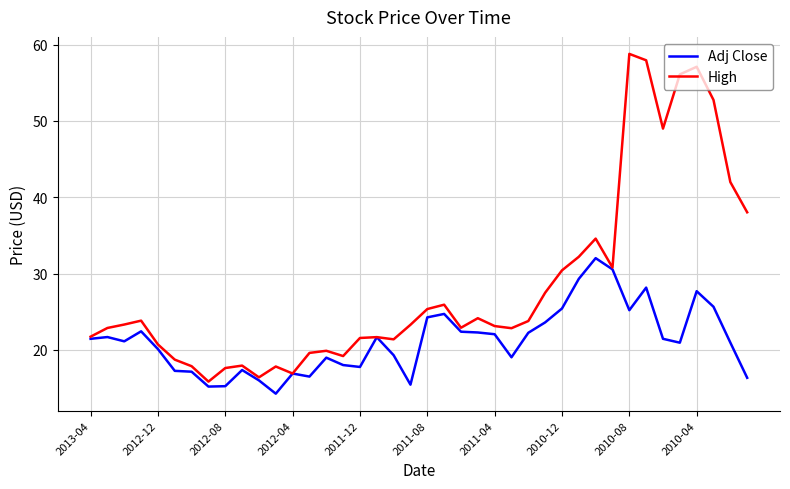

What are all the series names shown in the legend?

Adj Close, High